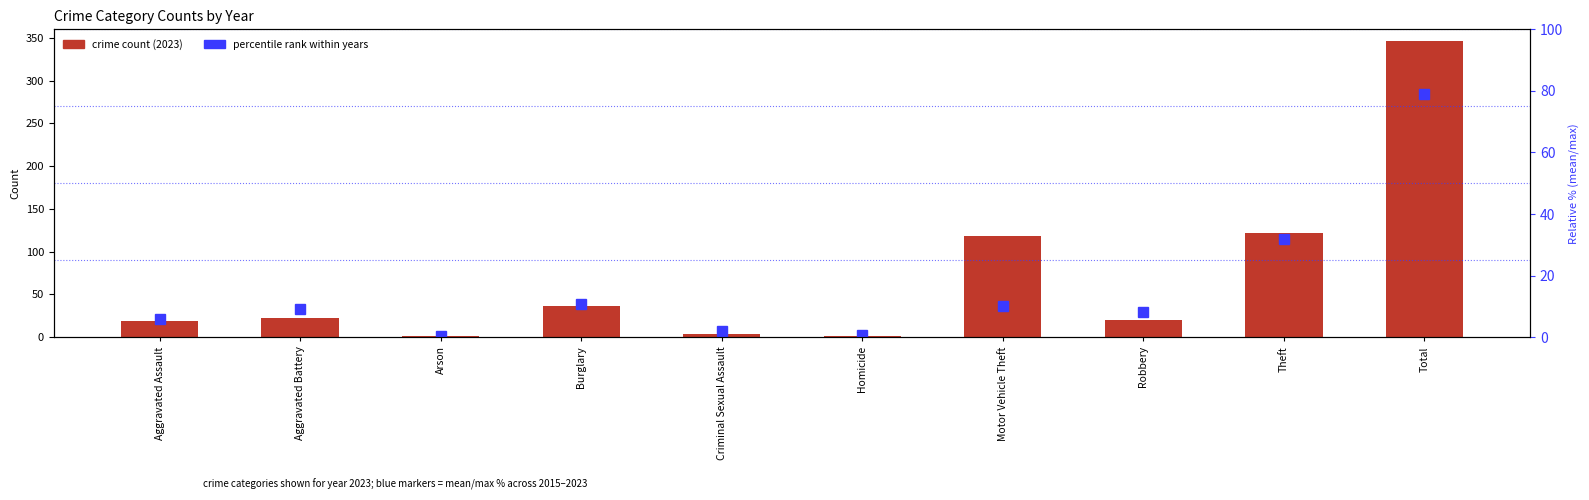

At which category is the sum across all series the highest?

Total